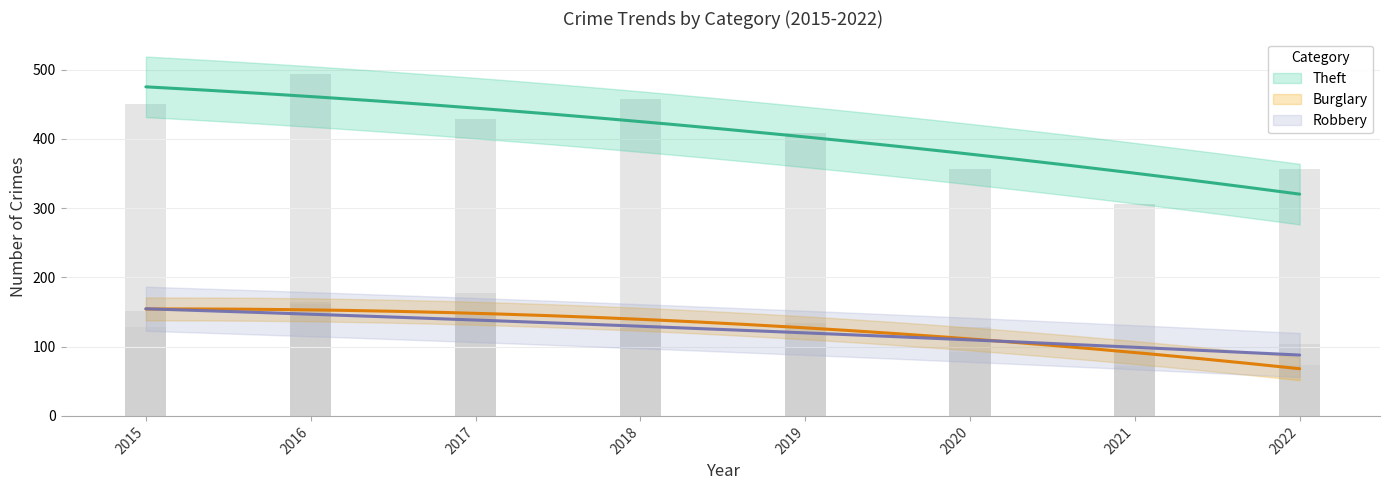

What is the difference between the highest and lowest values at 2021?

234